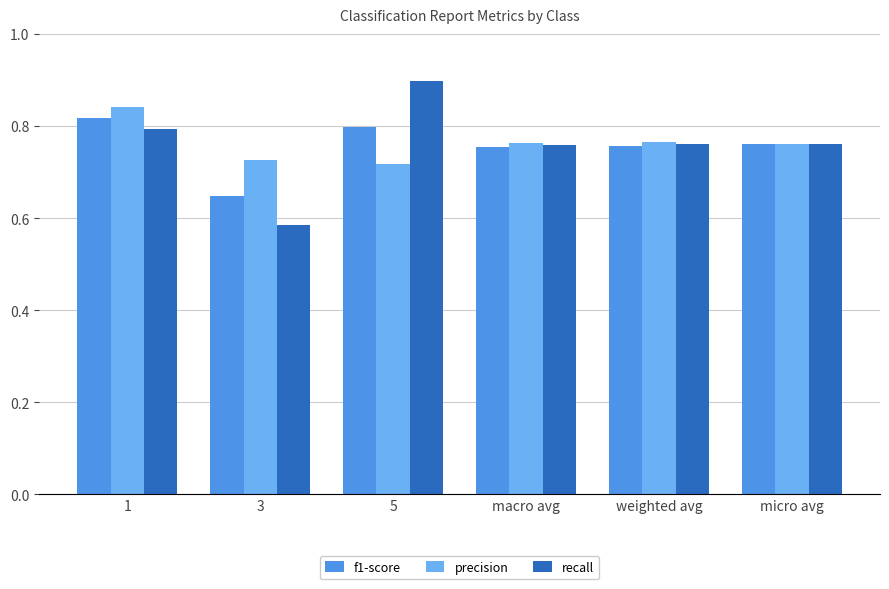

What is the sum of all precision values?

4.6